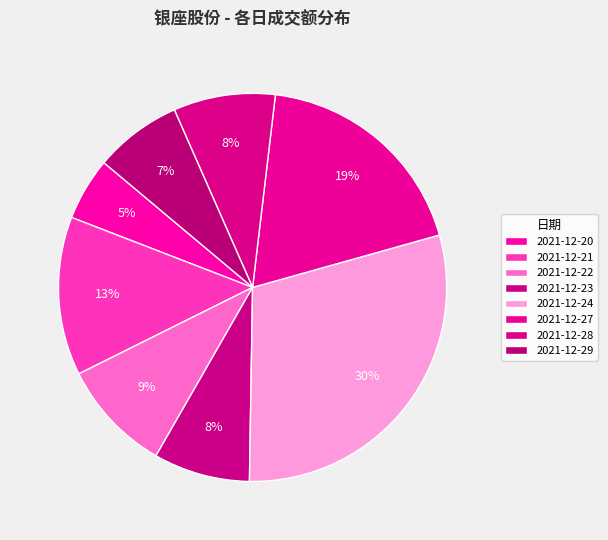

What is the smallest slice in the pie chart?

2021-12-20